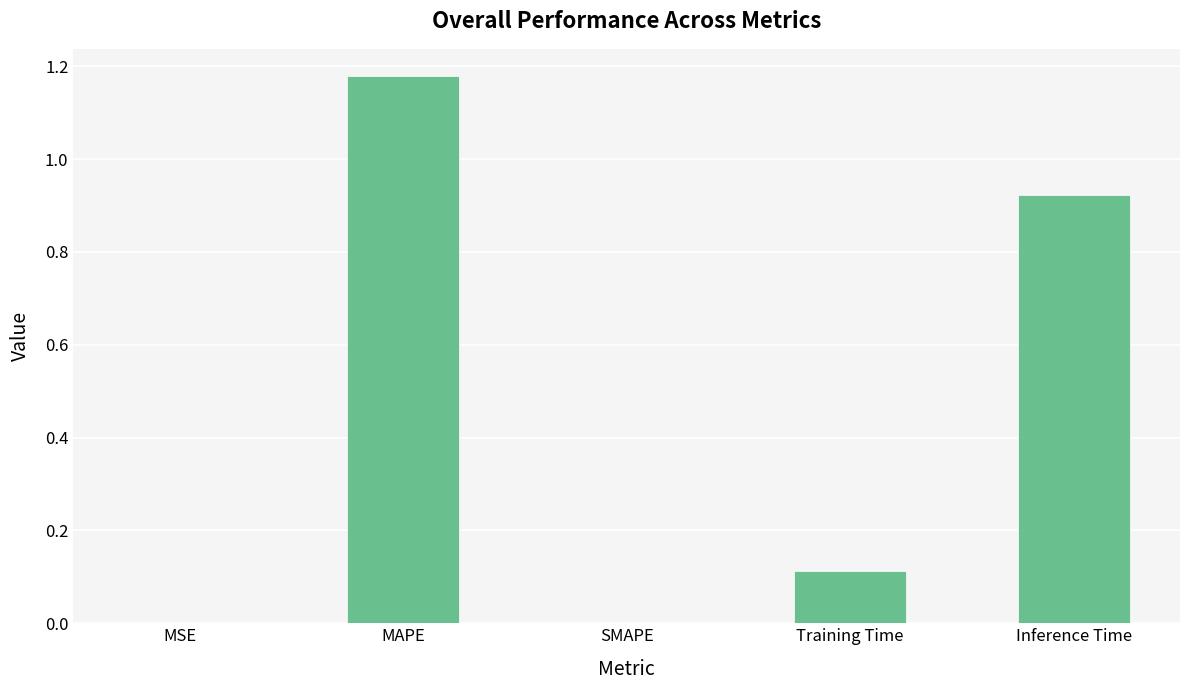

What is the change in value from MSE to Training Time?

+0.1